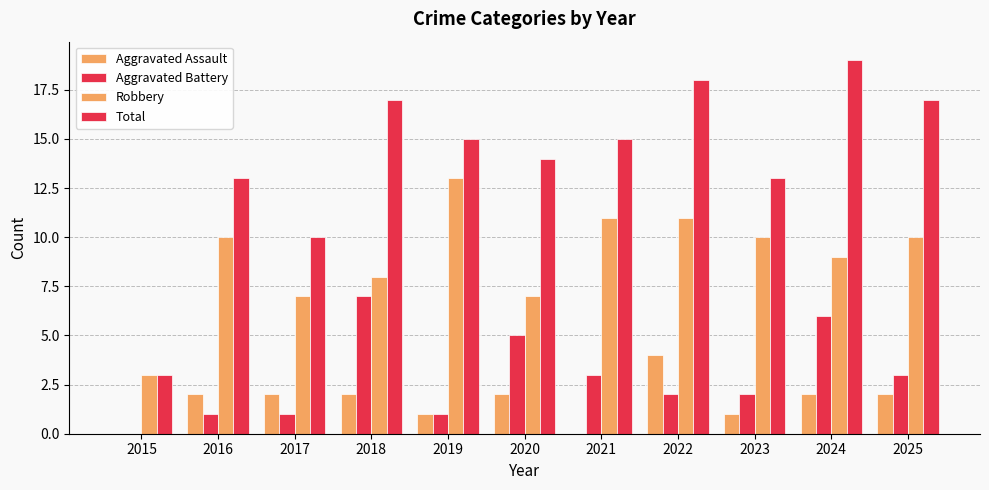

What is the spread (max minus min) of values at 2020?

12